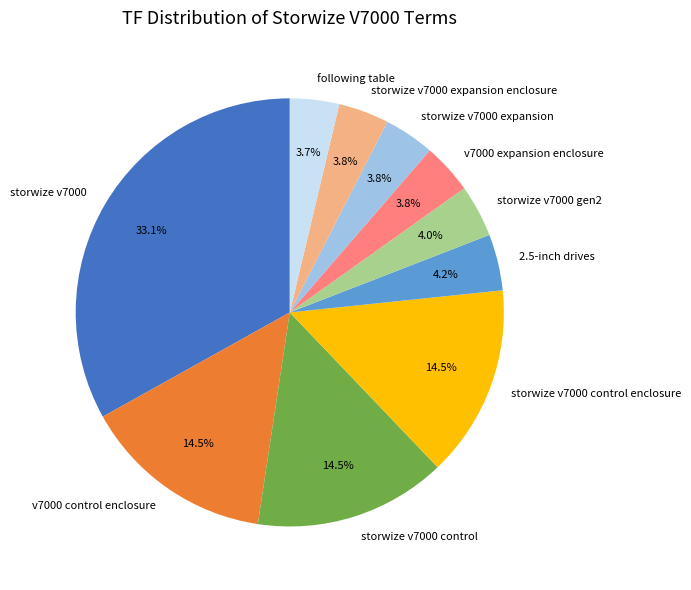

To the nearest percent, what percentage of the pie is v7000 expansion enclosure?

4%